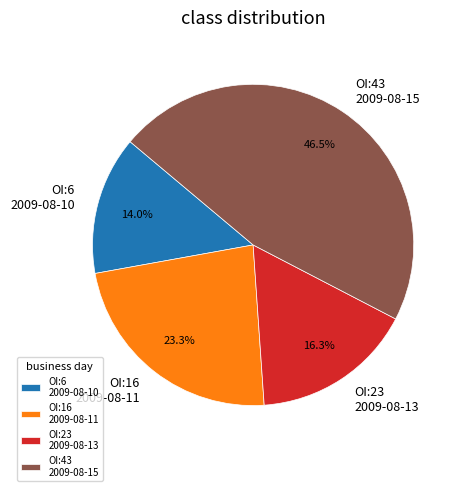

Does OI:6 2009-08-10 represent more than half of the total?

No